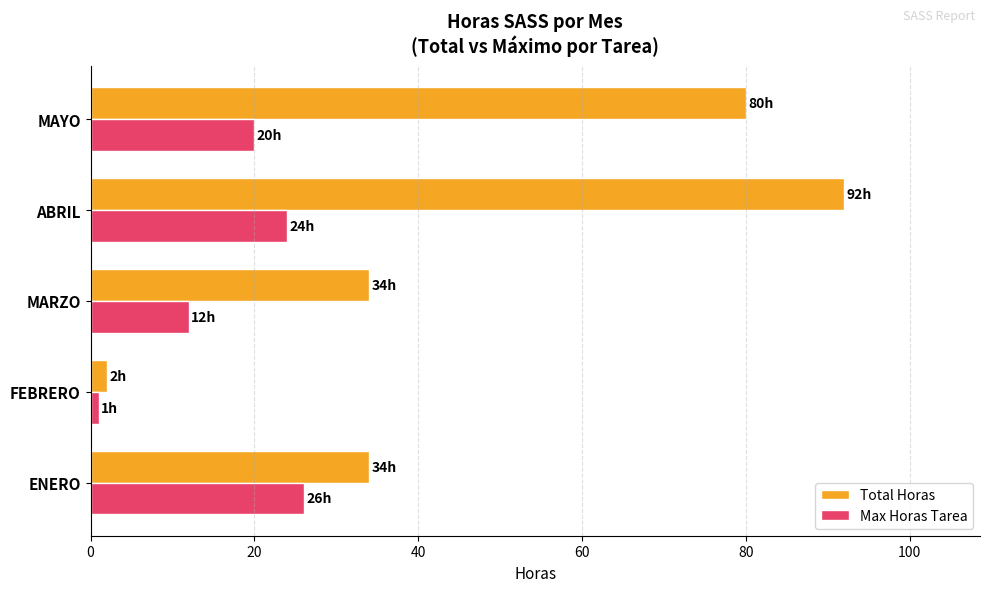

What are all the series names shown in the legend?

Total Horas, Max Horas Tarea